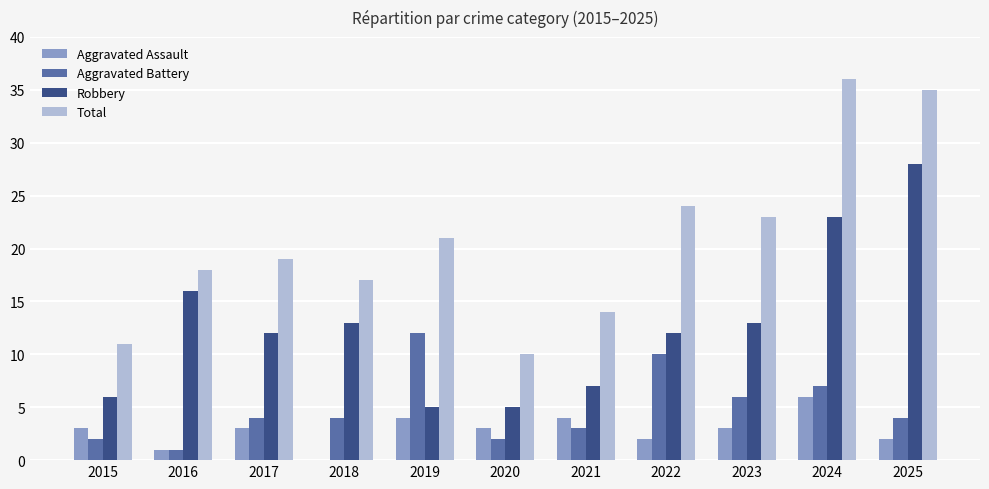

Are the bars horizontal?

No